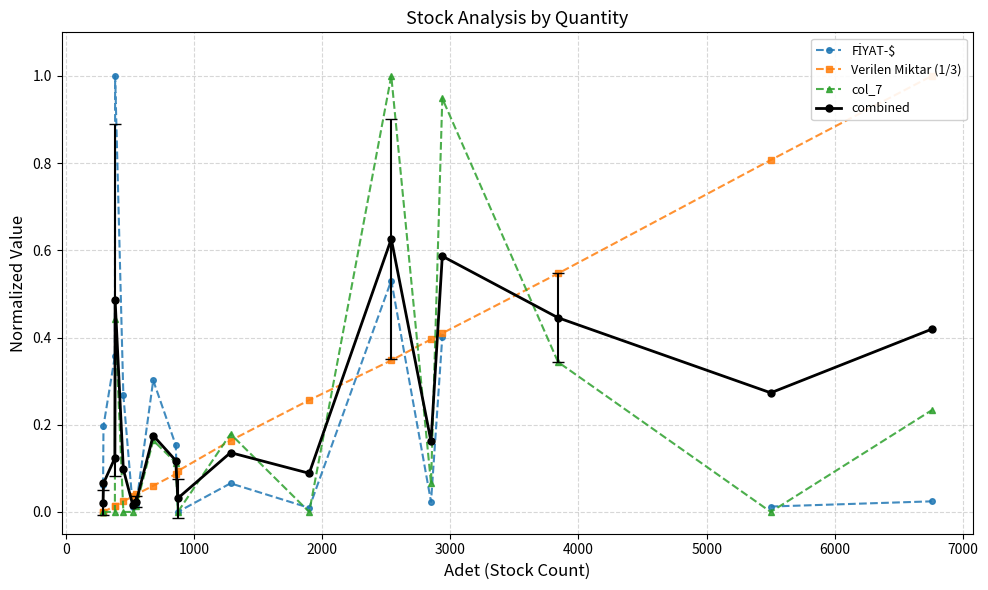

The col_7 series shows 0.3 at 17. True or false?

False